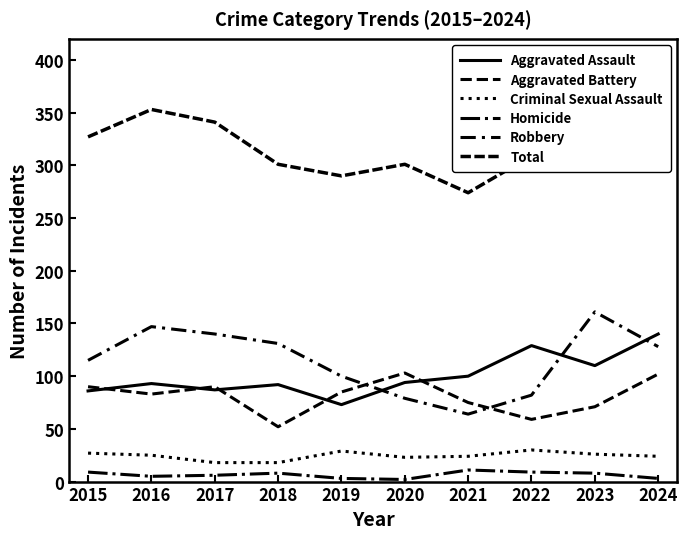

Is the value of Total at 2021 greater than the value of Homicide at 2015?

Yes